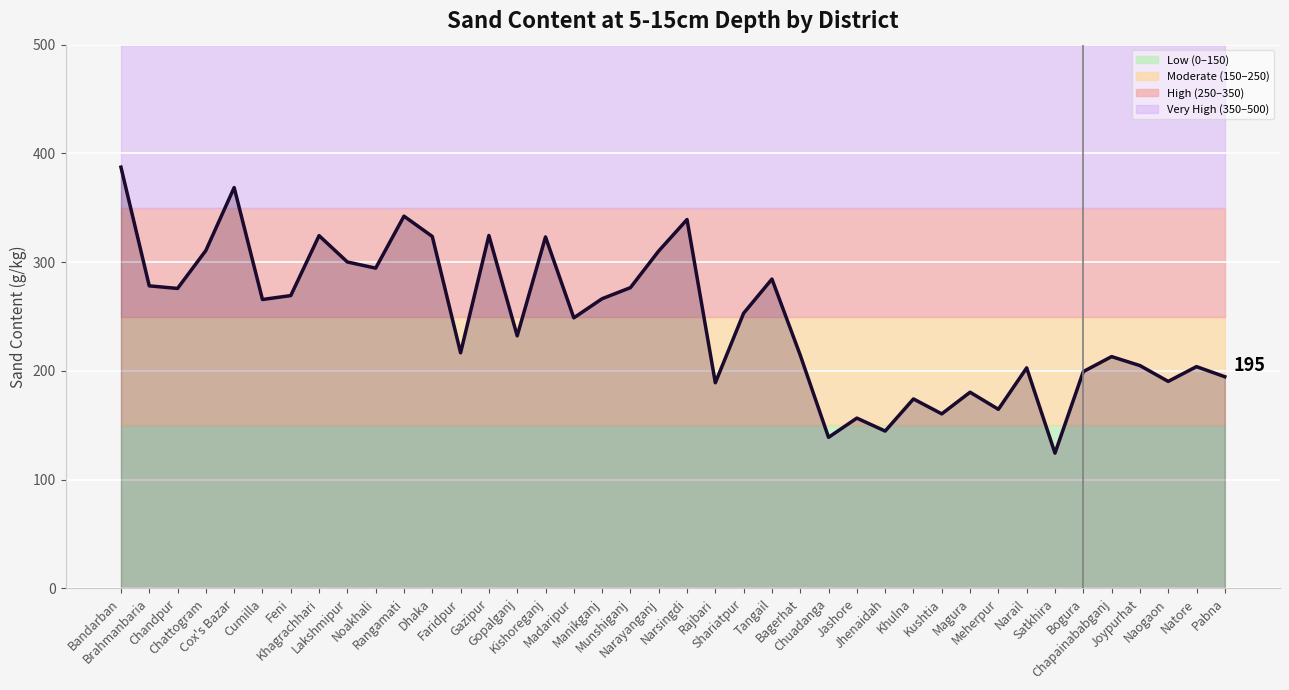

Rank the categories by value from highest to lowest.

Bandarban, Cox's Bazar, Rangamati, Narsingdi, Gazipur, Khagrachhari, Dhaka, Kishoreganj, Chattogram, Narayanganj, Lakshmipur, Noakhali, Tangail, Brahmanbaria, Munshiganj, Chandpur, Feni, Manikganj, Cumilla, Shariatpur, Madaripur, Gopalganj, Faridpur, Bagerhat, Chapainababganj, Joypurhat, Natore, Narail, Bogura, Pabna, Naogaon, Rajbari, Magura, Khulna, Meherpur, Kushtia, Jashore, Jhenaidah, Chuadanga, Satkhira